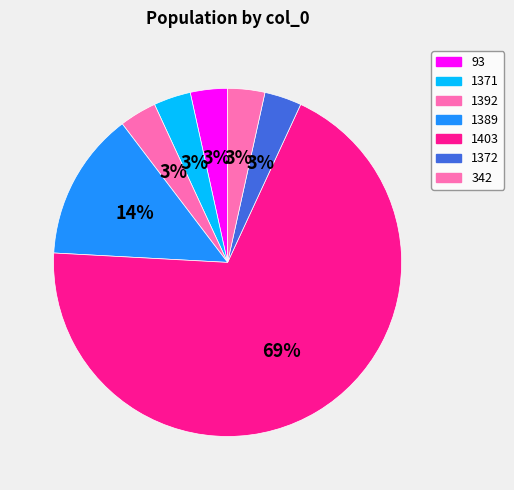

Which category has the biggest portion of the pie?

1403